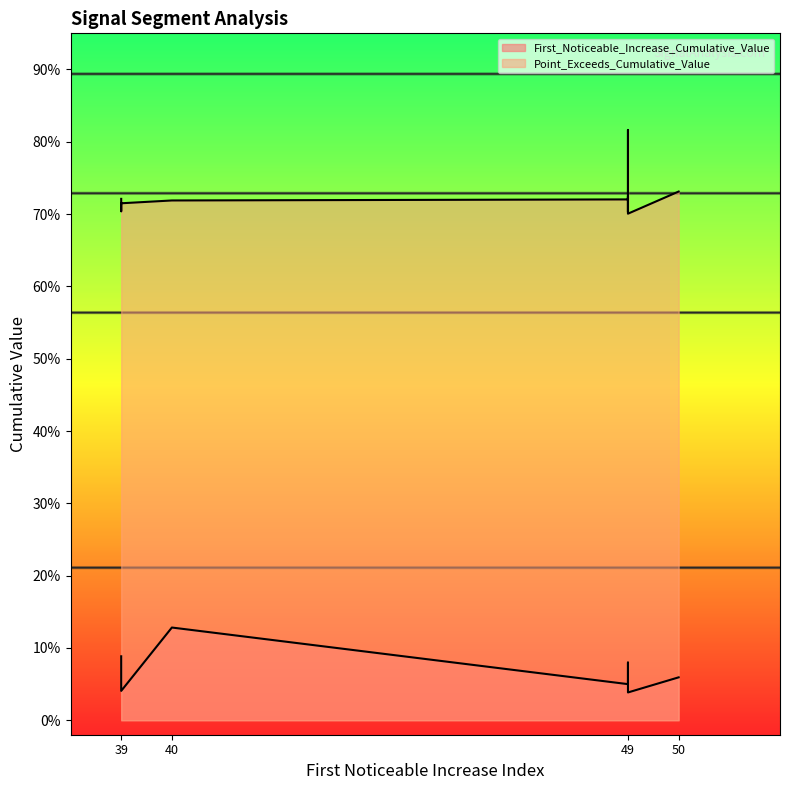

Where is the first local maximum for Point_Exceeds_Cumulative_Value?

39